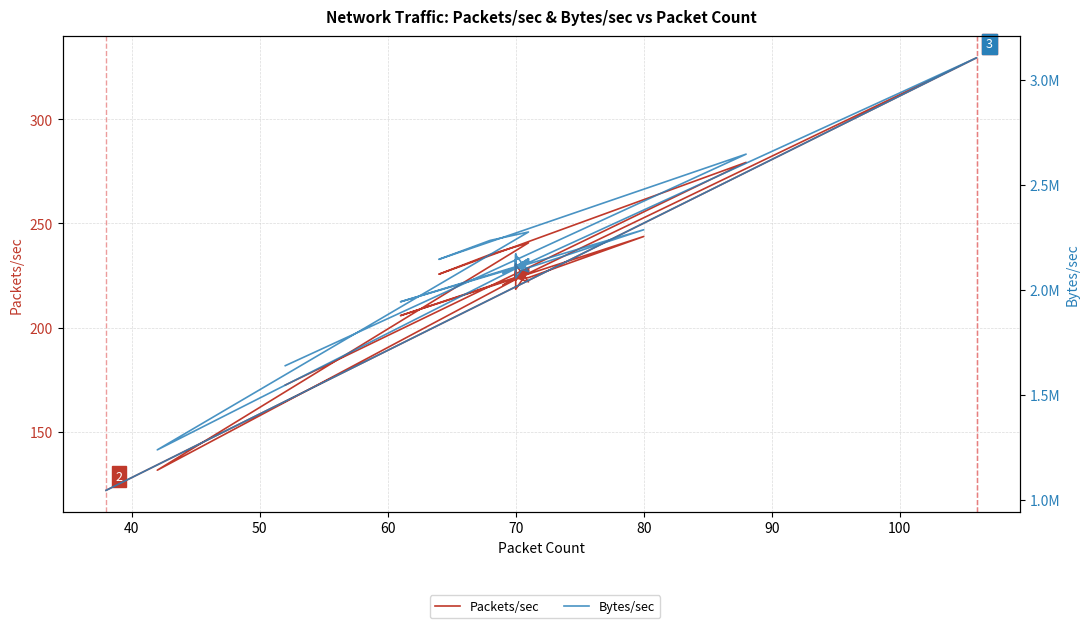

True or false: Packets/sec has a value of 334.2 at 70.

False